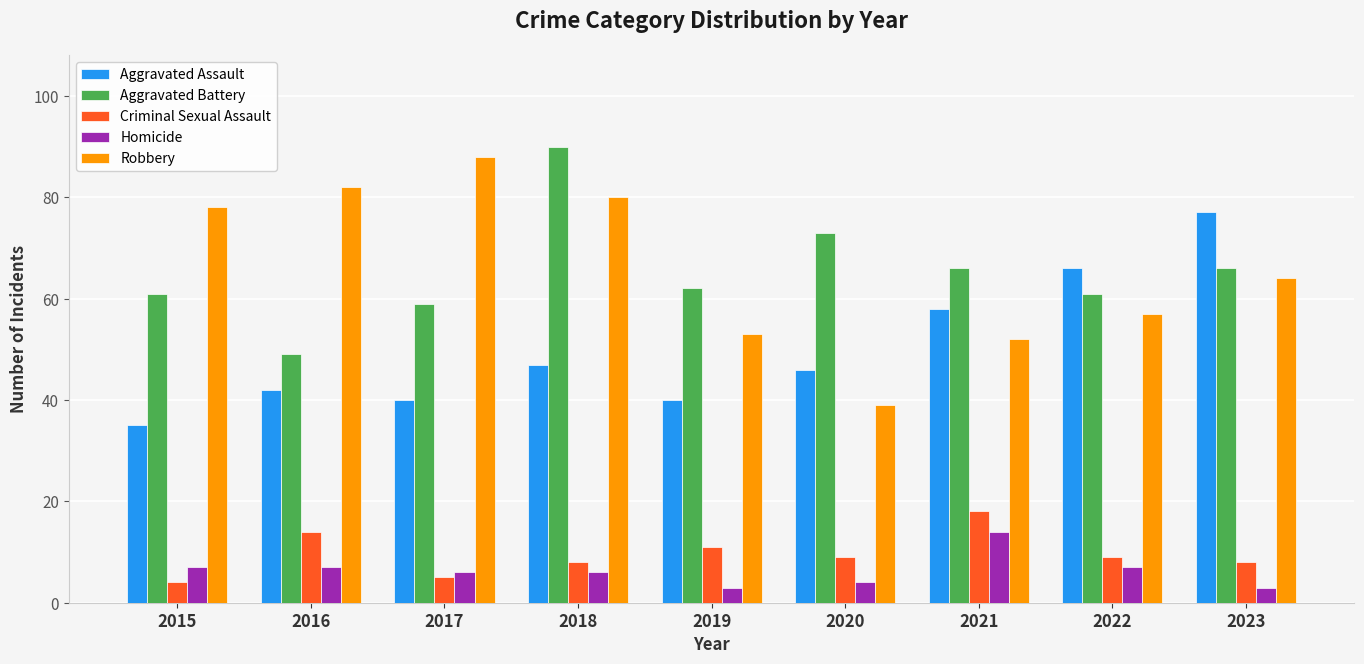

Reading left to right, what are all the values shown in this chart?

Aggravated Assault: 2015=35	2016=42	2017=40	2018=47	2019=40	2020=46	2021=58	2022=66	2023=77
Aggravated Battery: 2015=61	2016=49	2017=59	2018=90	2019=62	2020=73	2021=66	2022=61	2023=66
Criminal Sexual Assault: 2015=4	2016=14	2017=5	2018=8	2019=11	2020=9	2021=18	2022=9	2023=8
Homicide: 2015=7	2016=7	2017=6	2018=6	2019=3	2020=4	2021=14	2022=7	2023=3
Robbery: 2015=78	2016=82	2017=88	2018=80	2019=53	2020=39	2021=52	2022=57	2023=64